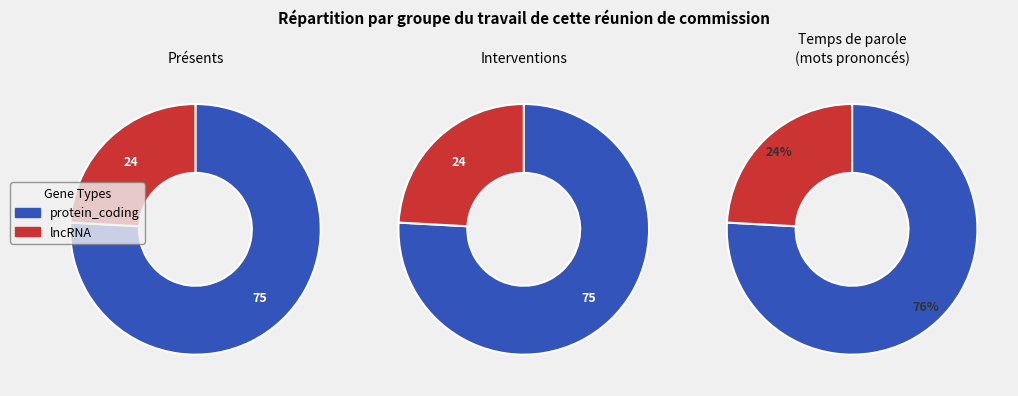

Approximately how many times larger is the value at lncRNA compared to protein_coding?

0.3